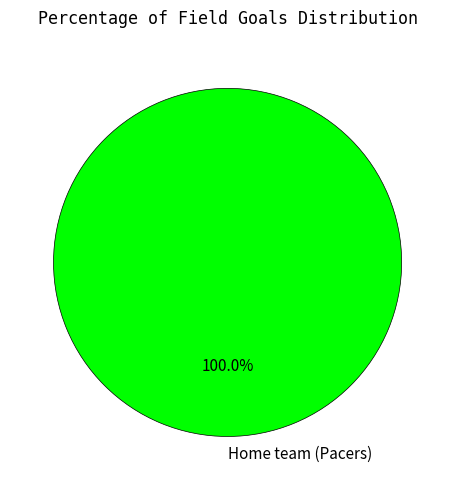

Does any single category account for the majority?

Yes